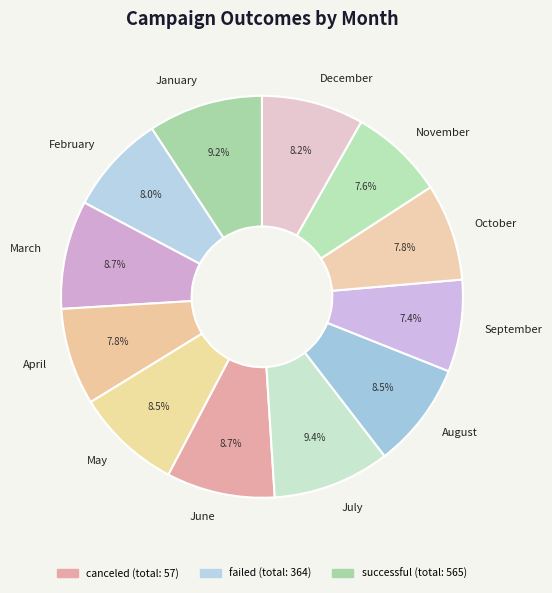

To the nearest percent, what is the difference between the November and June slice percentages?

1%